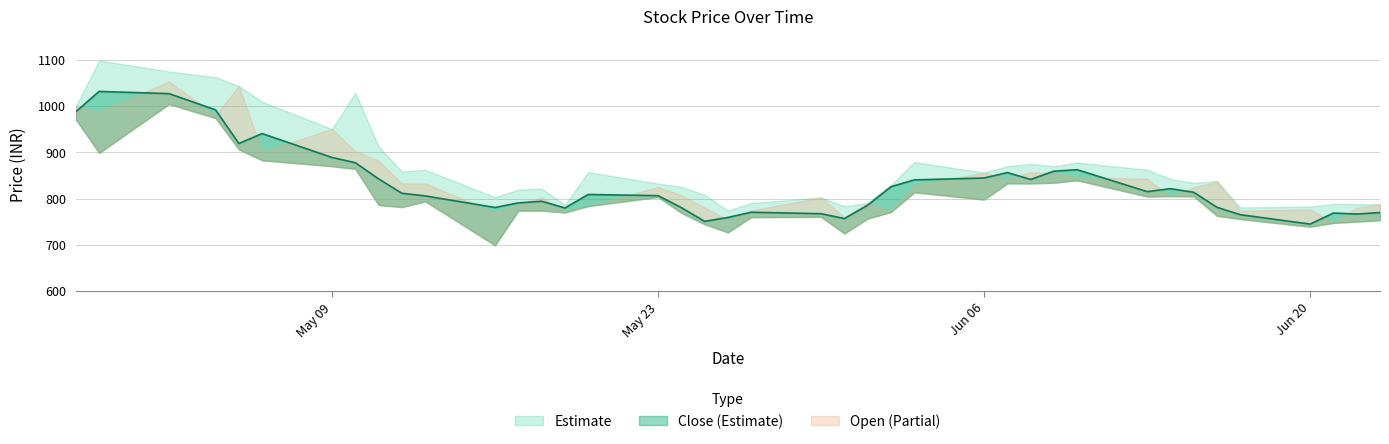

Reading right to left, list all the values displayed in this chart.

High: 787.6	787.7	788.5	782.7	780.9	837.9	833.8	842.5	862.3	877.8	869.9	874.9	869.9	856.2	878.7	828.8	790.6	783.5	802.3	790.4	774.0	808.2	825.4	832.5	857.2	786.3	821.6	819.0	803.1	862.1	858.2	912.5	1028.4	950.2	1009.0	1043.3	1062.1	1074.6	1098.4	999.3
Close: 769.7	766.5	768.7	744.8	765.1	781.1	813.5	821.4	815.0	862.3	859.1	841.3	856.1	844.4	840.3	825.6	785.6	756.8	767.3	770.4	759.2	750.7	780.4	806.2	808.8	779.6	794.1	790.6	780.8	805.7	811.4	842.5	877.5	888.7	940.3	918.9	991.5	1026.7	1031.4	987.6
Low: 753.2	750.2	747.5	739.2	755.7	762.8	804.8	805.3	804.5	839.4	834.2	832.7	832.9	797.9	813.5	770.9	756.8	724.5	760.4	759.9	726.9	744.5	769.2	803.3	783.7	770.0	774.0	773.9	699.2	794.0	781.6	786.2	864.1	869.9	882.7	906.2	973.9	1004.1	898.7	971.0
Open: 787.6	780.2	747.5	776.6	773.9	837.1	824.0	805.3	842.6	846.3	853.9	857.2	841.5	856.2	827.8	773.0	790.6	759.2	802.3	774.4	754.4	780.4	807.2	825.0	783.7	773.9	802.4	787.6	769.5	832.7	832.7	881.7	902.0	950.2	901.3	1043.3	979.6	1053.1	987.5	997.8